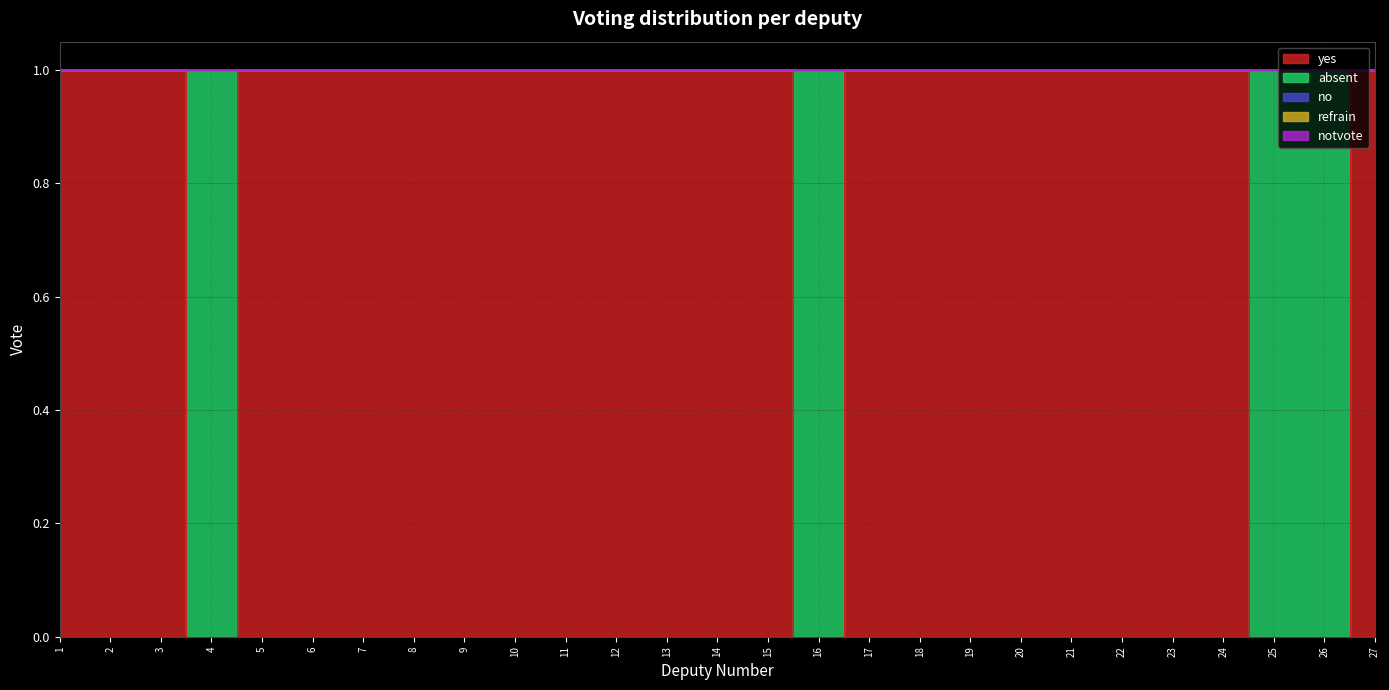

Where is no nearest to the value 0?

1